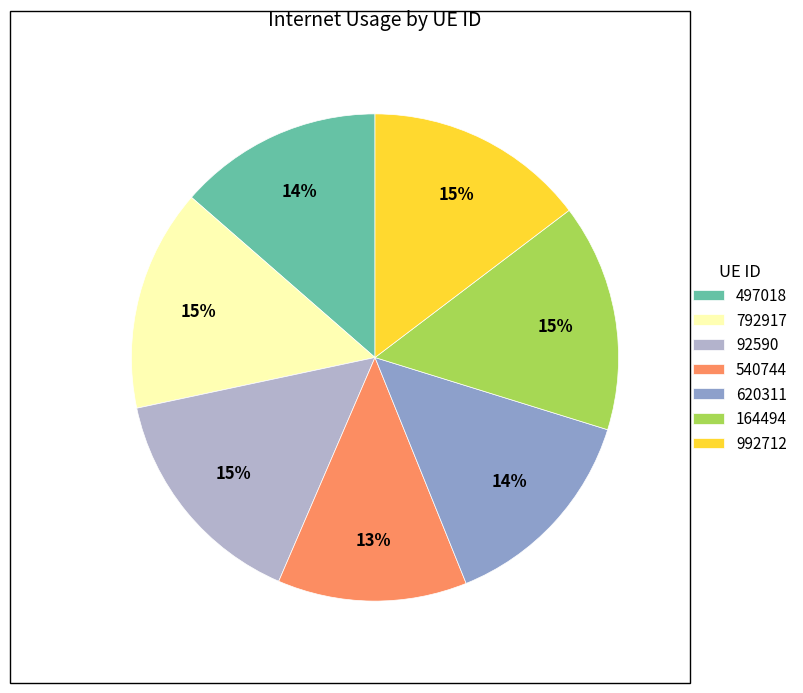

Count the number of slices in the pie.

7